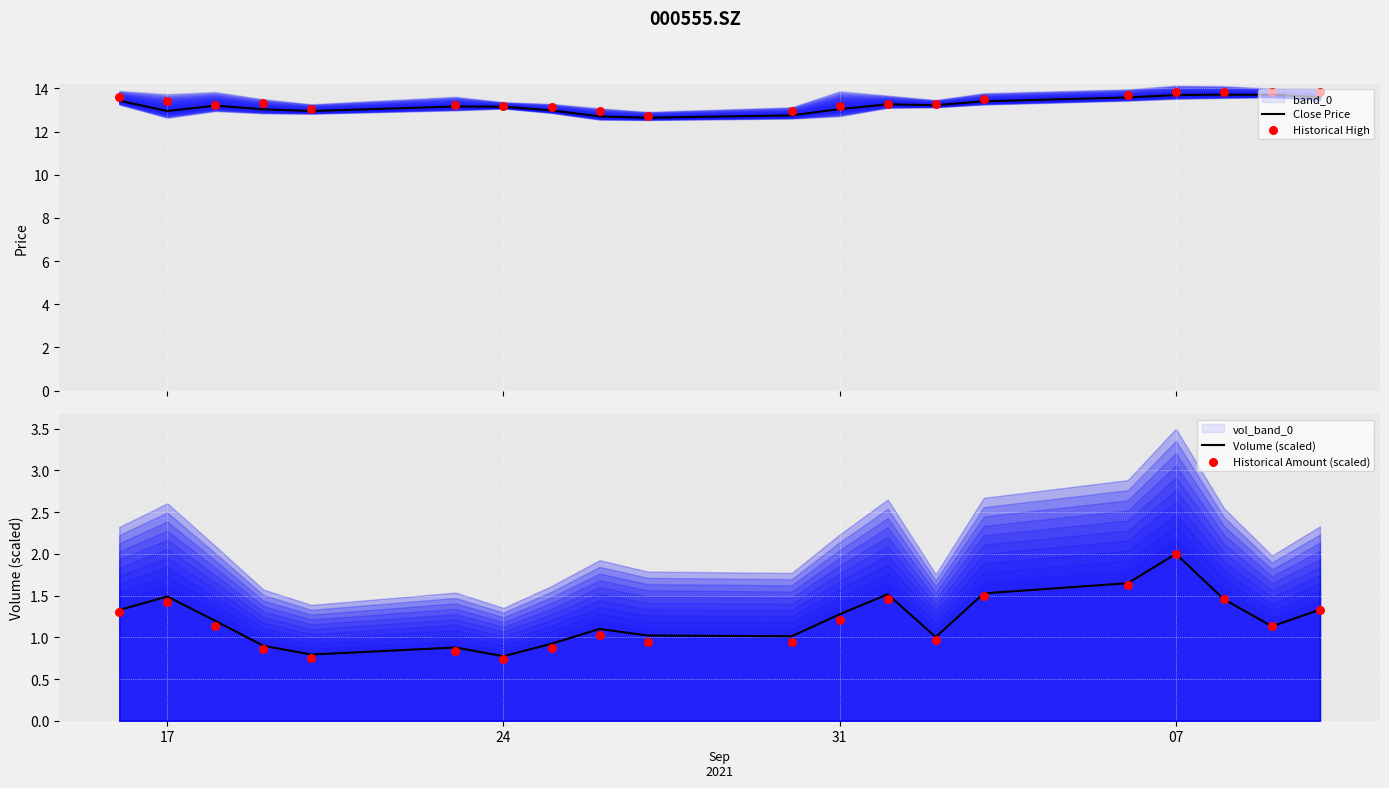

Which series reaches the minimum Y coordinate?

Historical Amount (scaled)